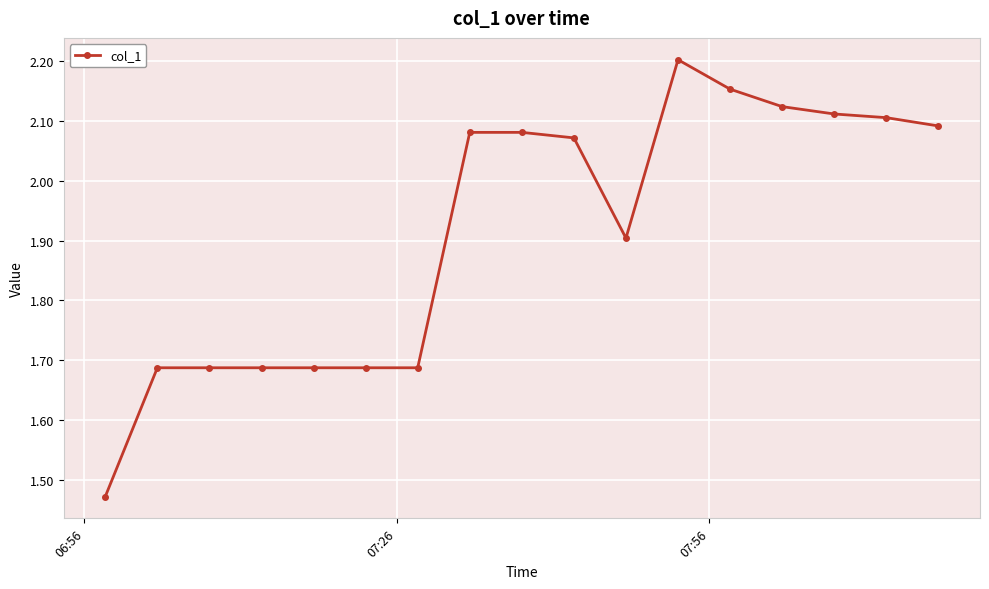

Is this an area chart (filled region under the line)?

No